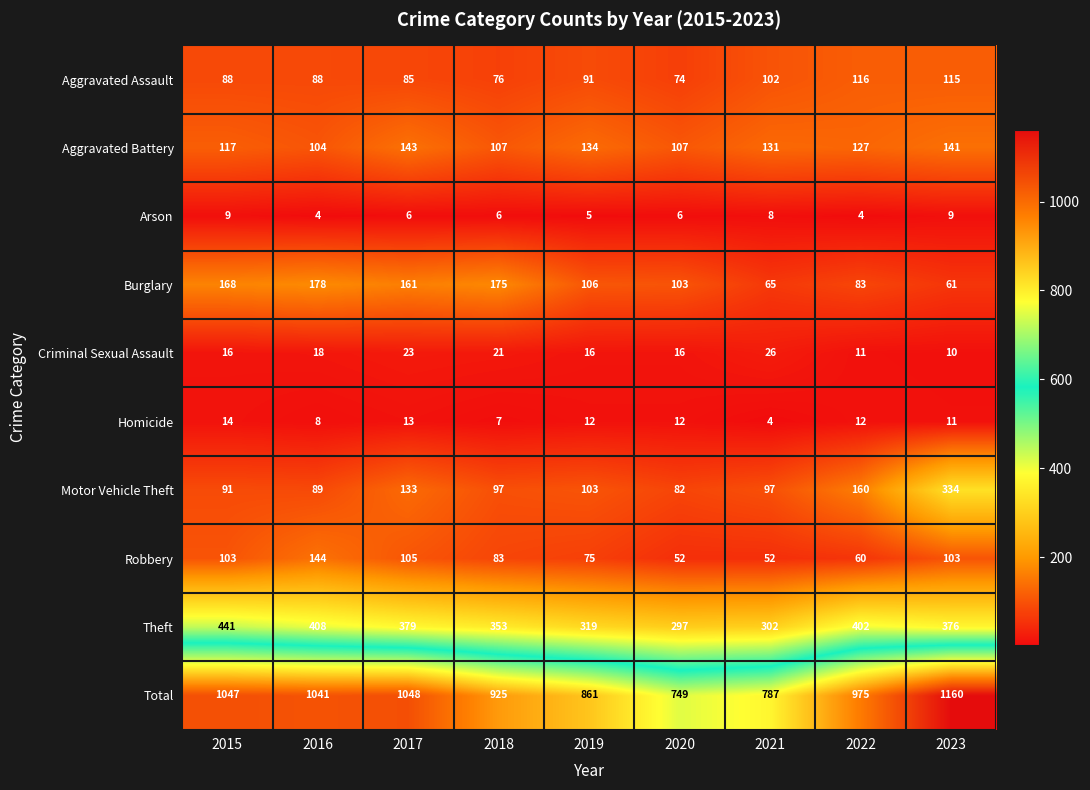

At 2019, list the series in order from largest to smallest.

Total, Theft, Aggravated Battery, Burglary, Motor Vehicle Theft, Aggravated Assault, Robbery, Criminal Sexual Assault, Homicide, Arson